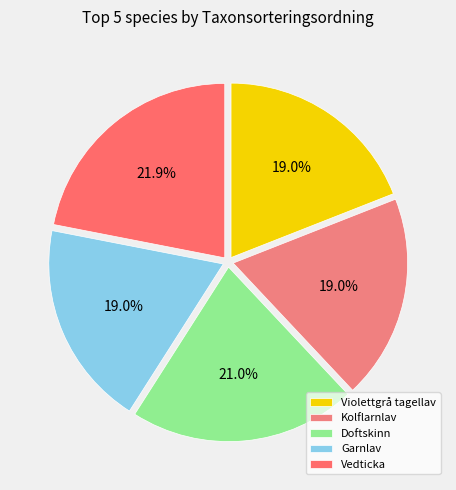

Approximately how many times larger is the value at Garnlav compared to Vedticka?

0.9